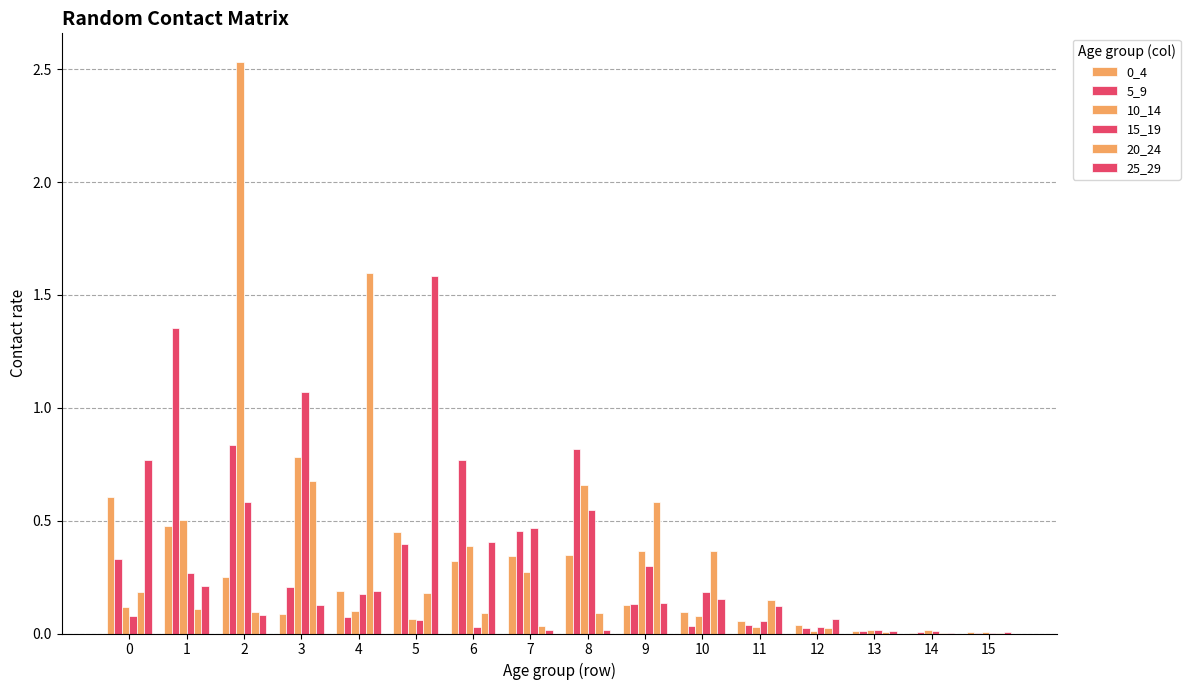

Are the bars horizontal?

No